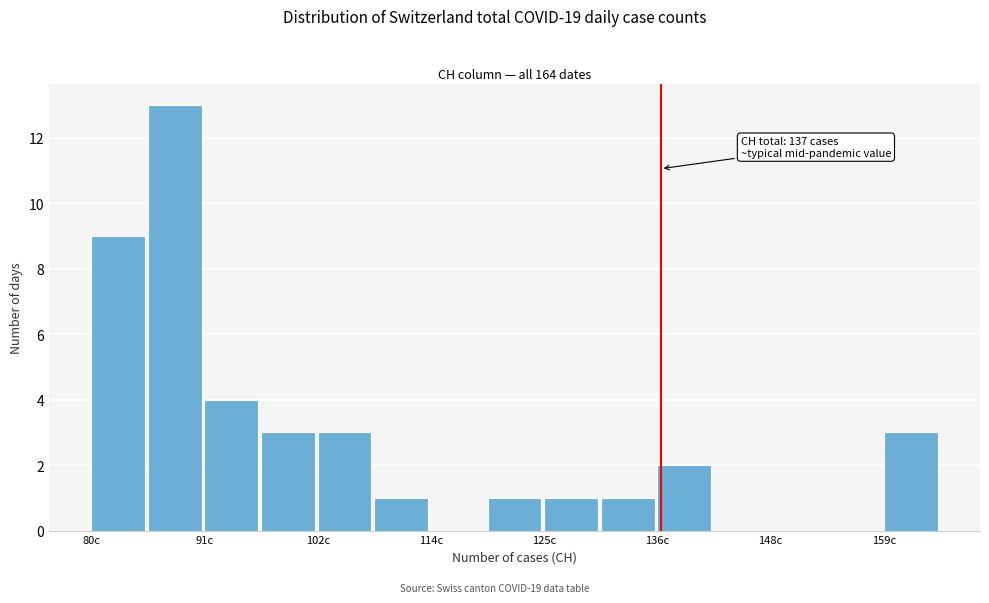

Around what value on the x-axis is the tallest bar? Give the approximate position of its centre, as read against the axis.

88